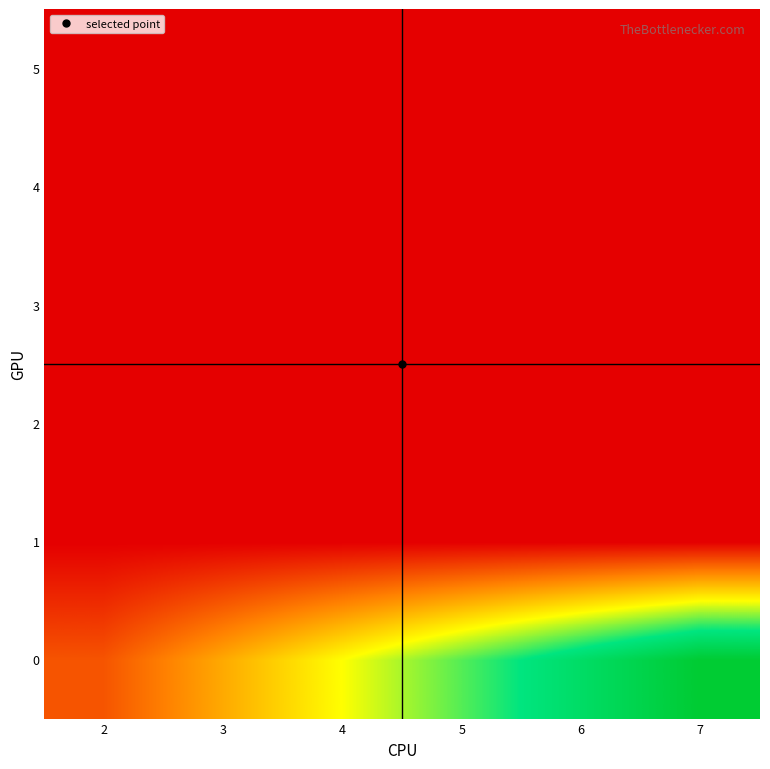

Count the number of data series in this chart.

6